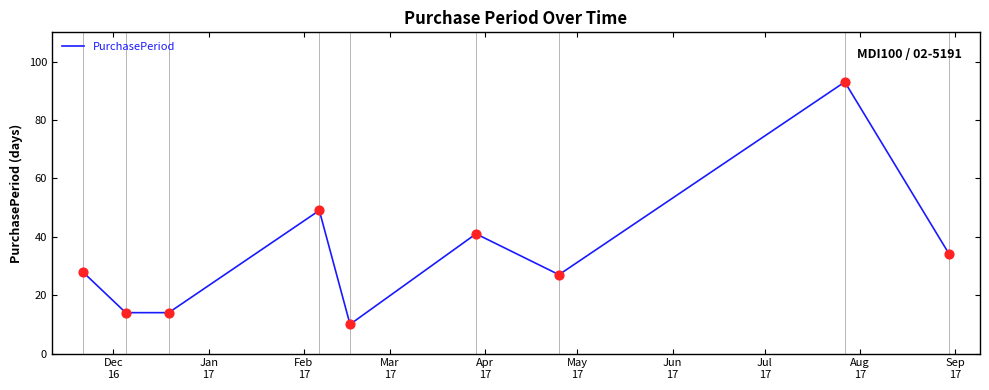

What is the difference between the maximum and minimum values?

83